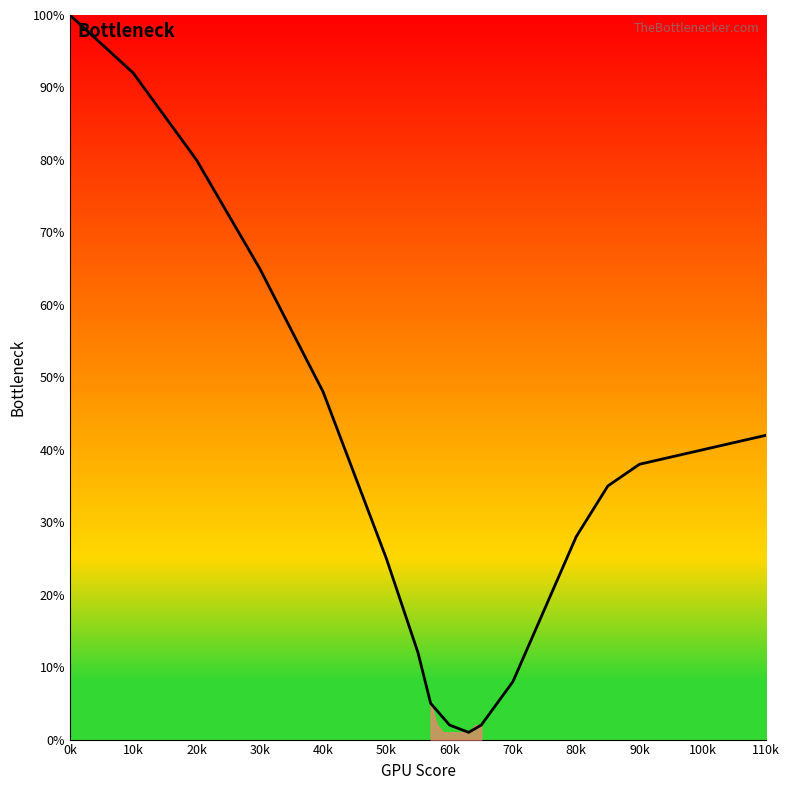

What is the difference between the maximum and minimum values?

99